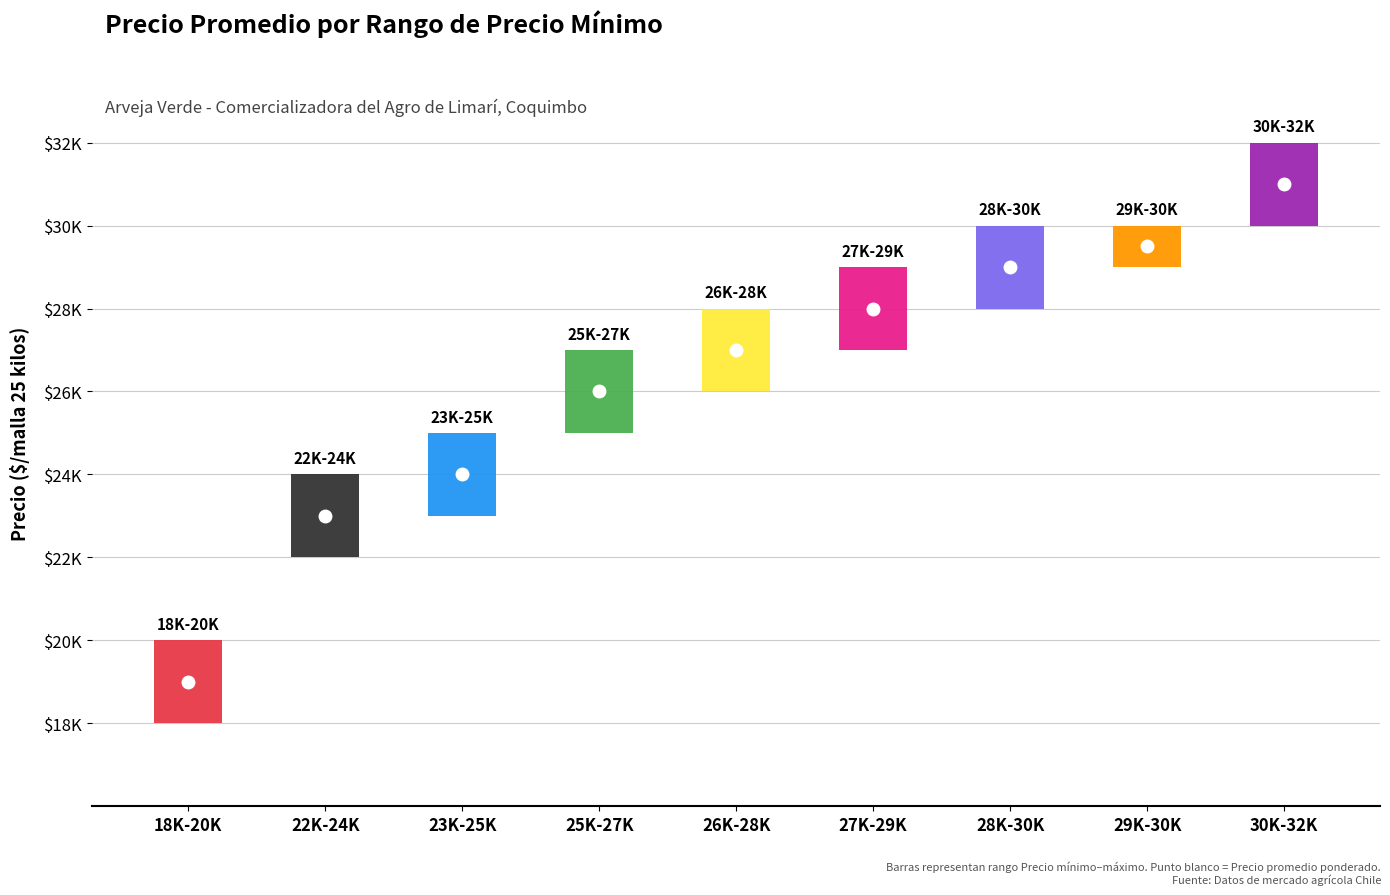

Which category has the highest value in the Precio minimo series?

30000-32000